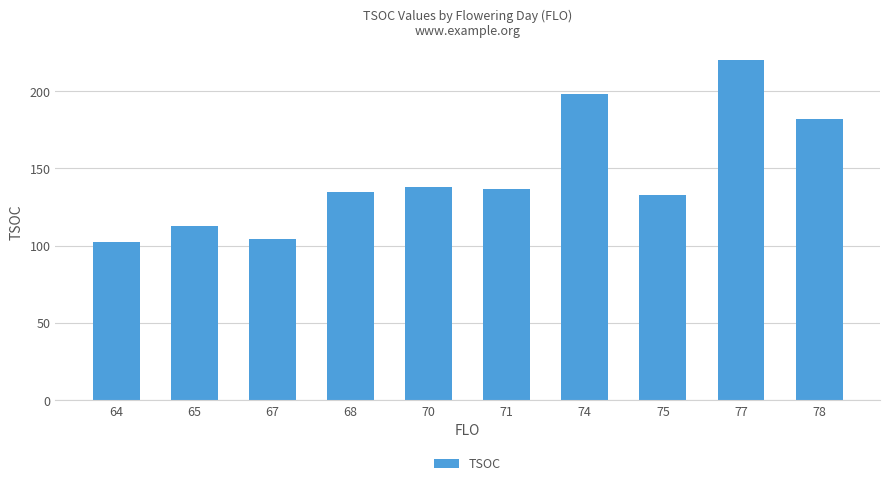

What is the average value?

146.2